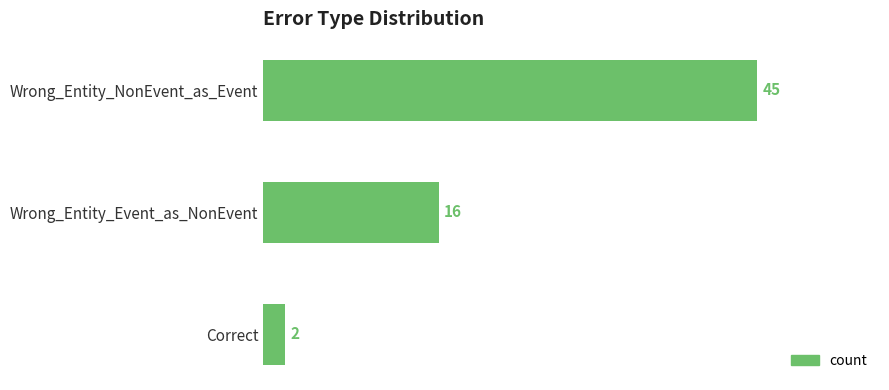

Count the values in the range 2 to 45.

3